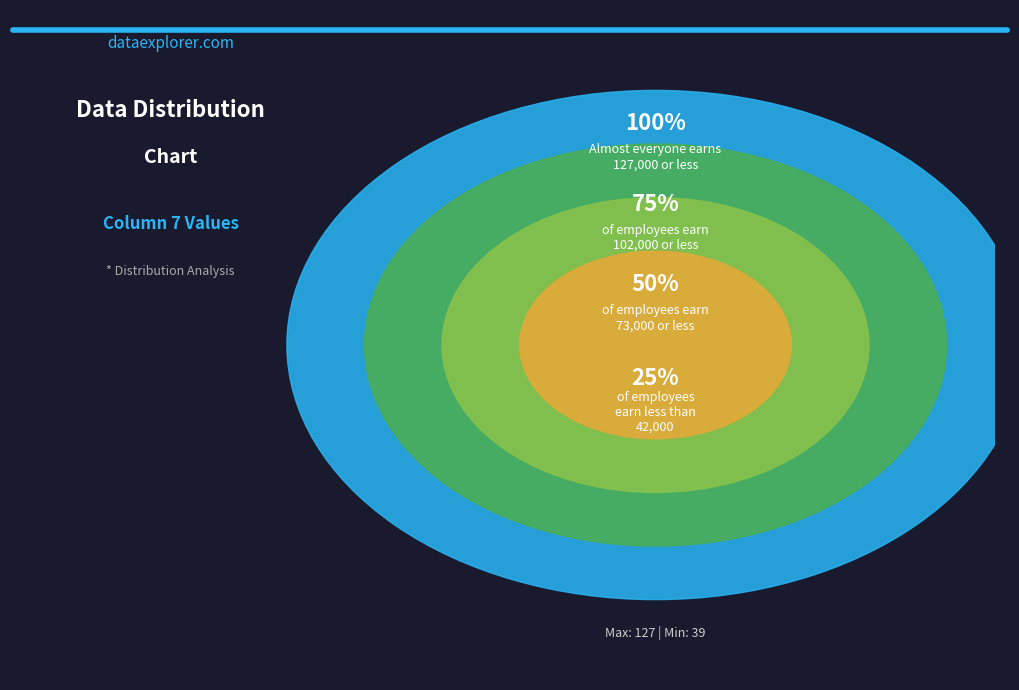

Does 2 account for over 50% of the chart?

No